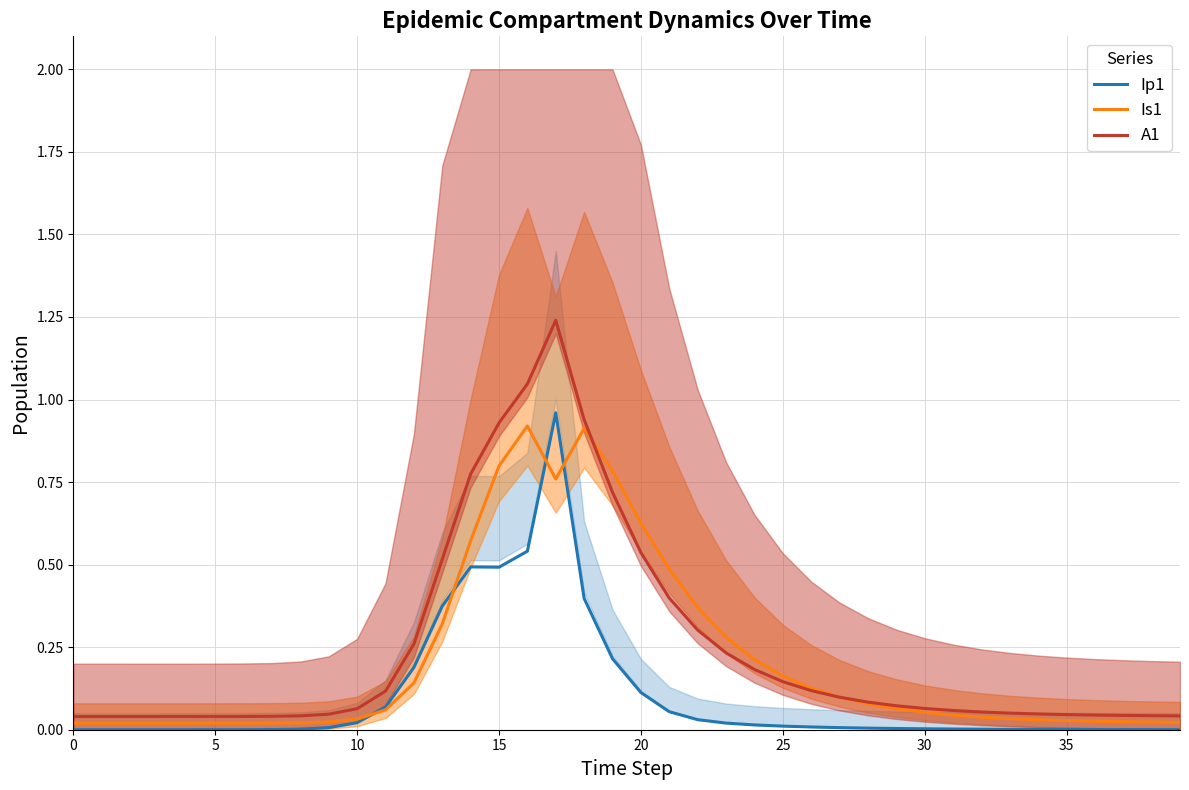

Count the number of data series in this chart.

3